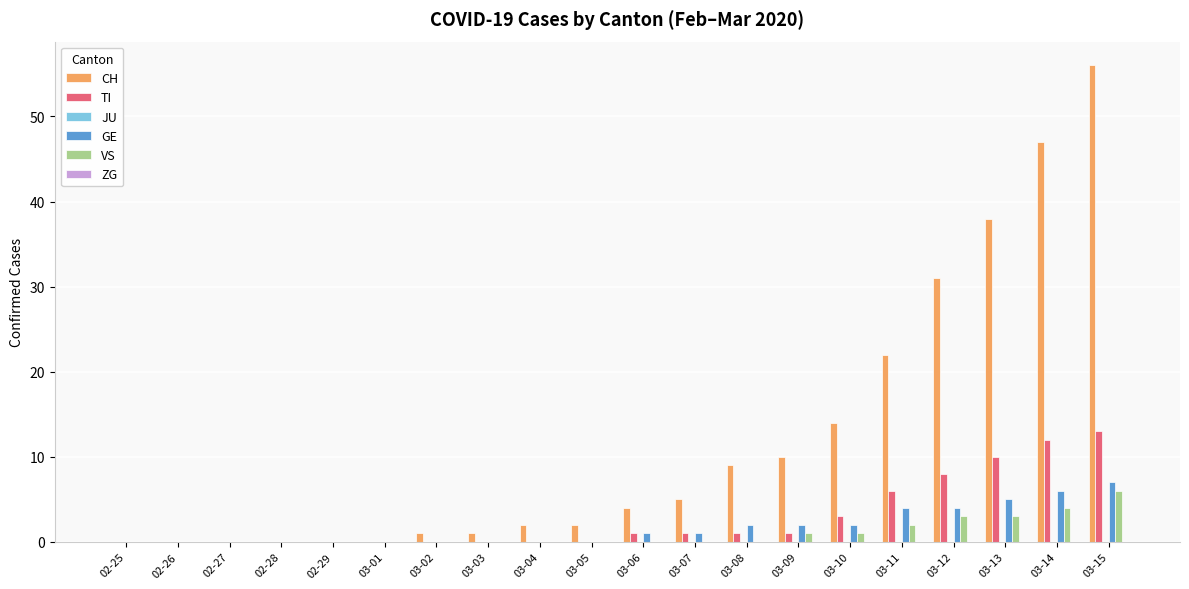

Which series has the largest total across all categories?

CH